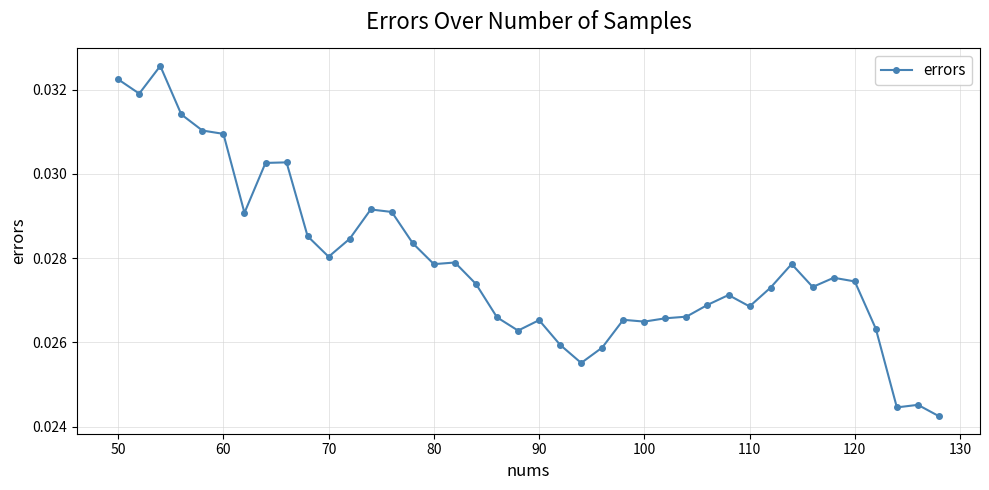

Count the values in the range 0 to 1.

40